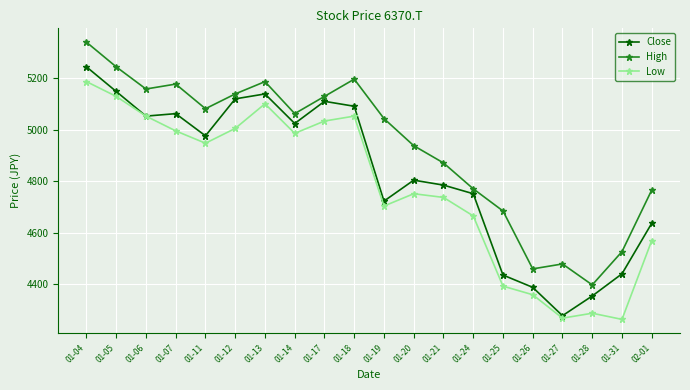

What is the minimum value for Low?

4264.1